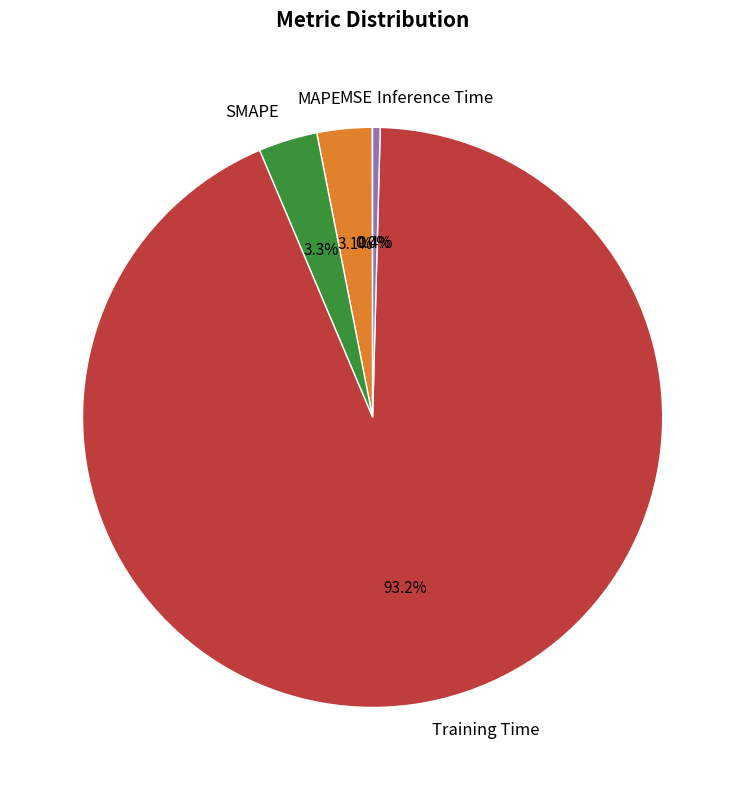

Is there any slice that represents more than half of the pie?

Yes